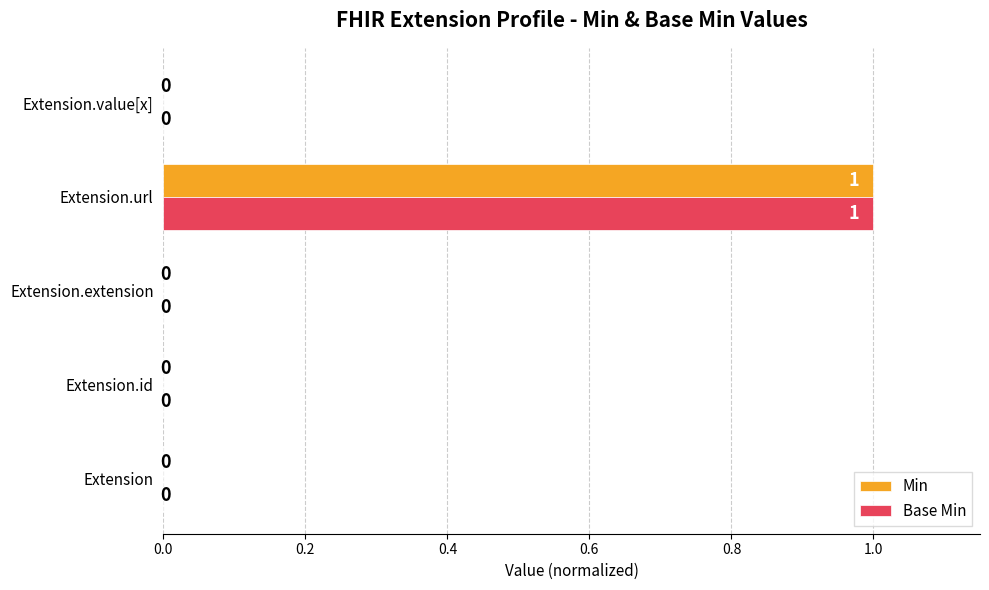

The Min series shows 1 at Extension.url. True or false?

True